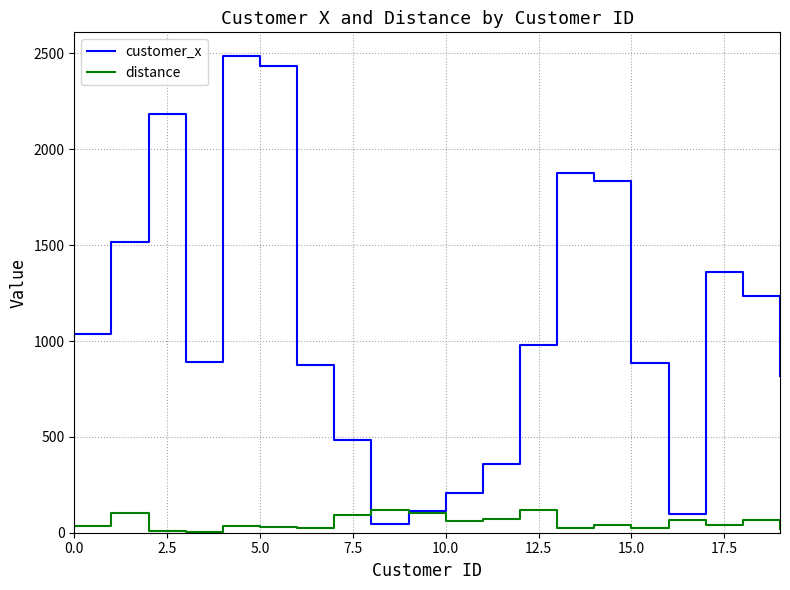

What are all the series names shown in the legend?

customer_x, distance